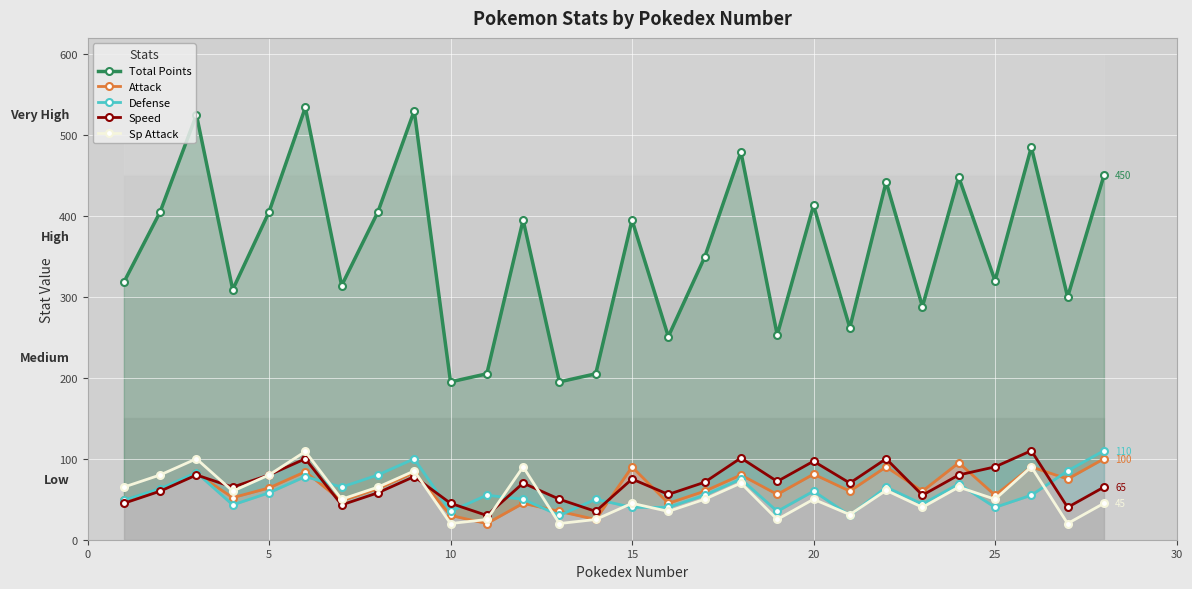

Which category has the lowest value across all series?

10